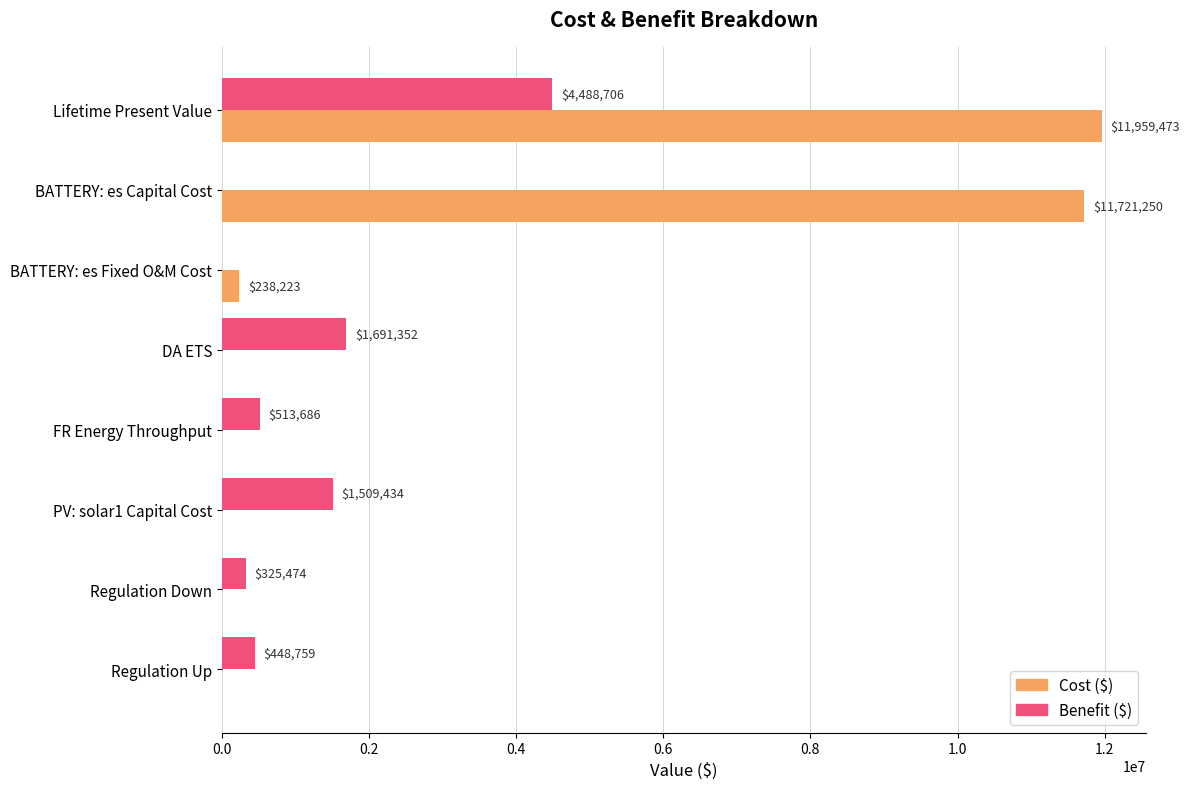

What is the approximate value of Benefit ($) at PV: solar1 Capital Cost?

1509434.0